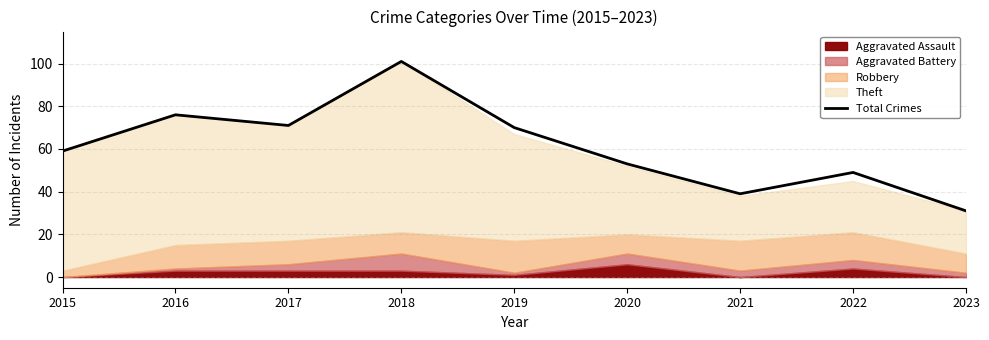

What is the ratio of the value at 2015 to the value at 2017?

0.8